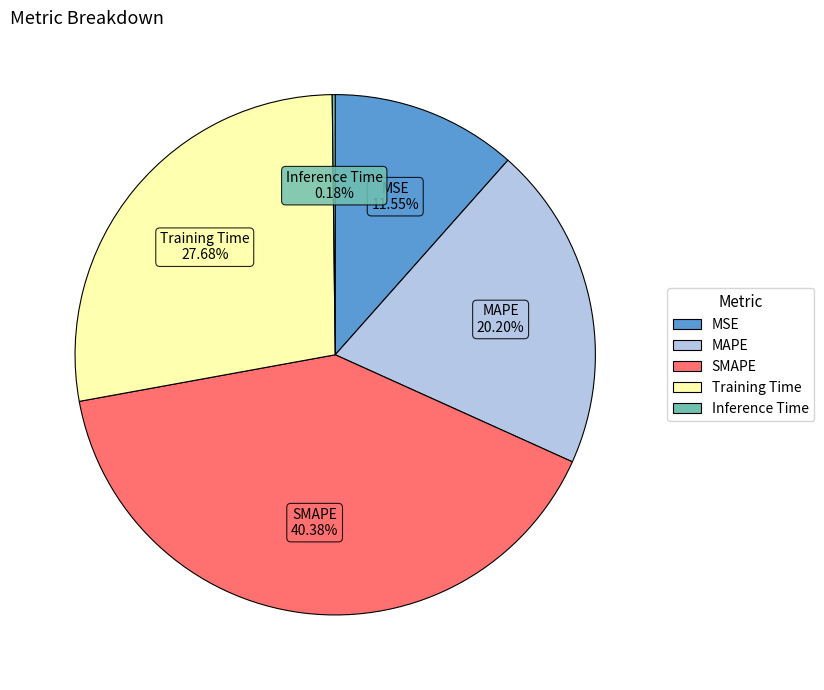

Which category has the biggest portion of the pie?

SMAPE